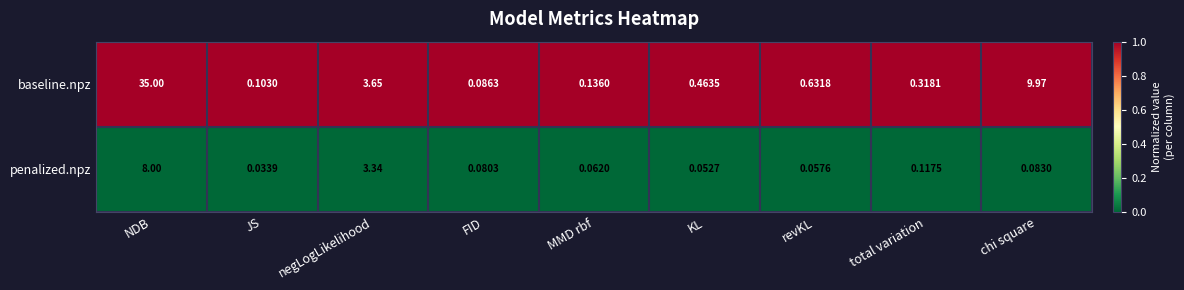

Which series has the largest total across all categories?

baseline.npz